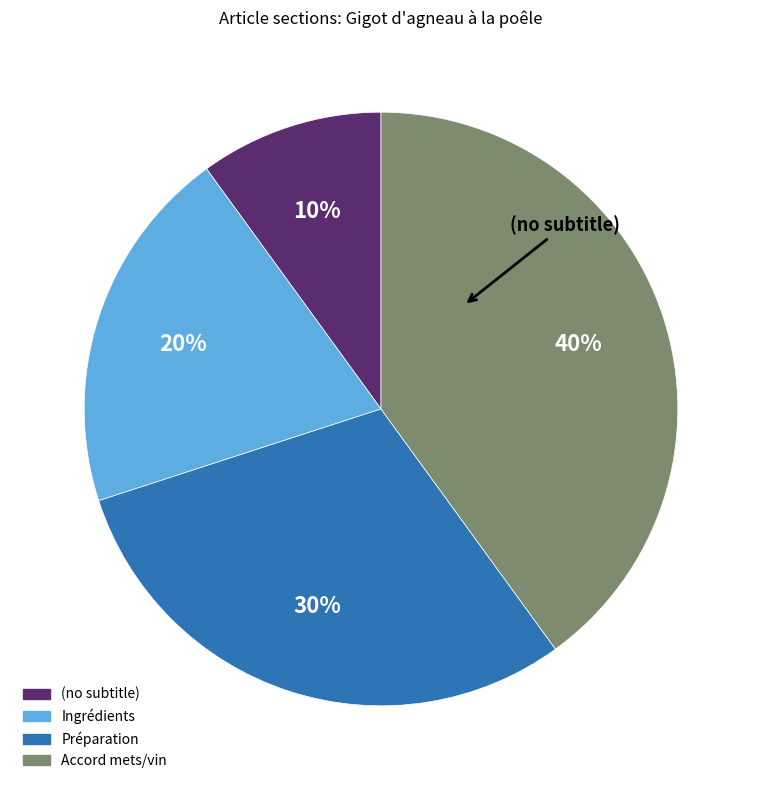

Which has a higher value, Ingrédients or (no subtitle)?

Ingrédients